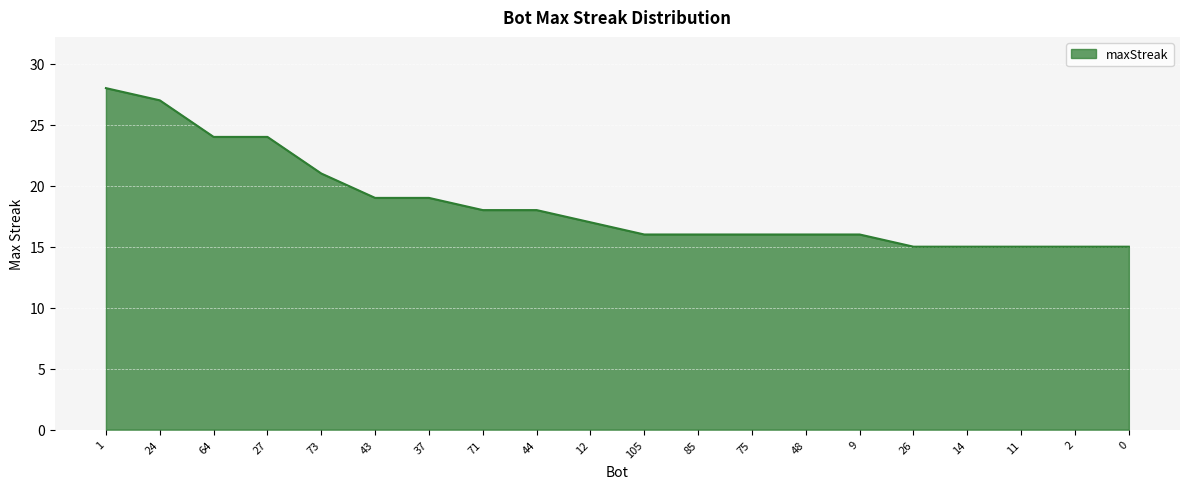

What position from the right is 26?

5